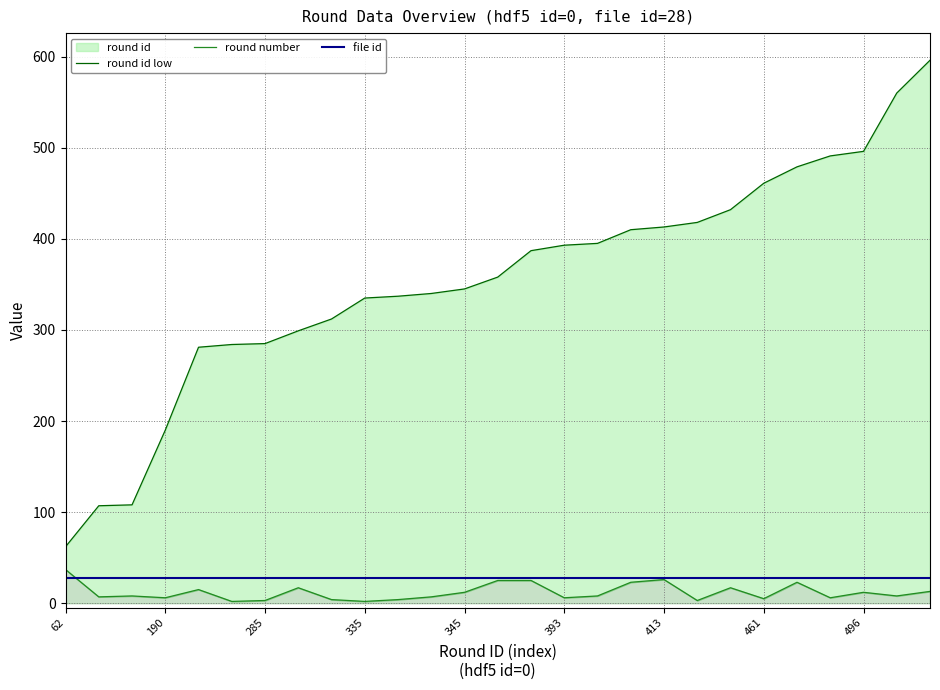

What is the label of the 11th point from the left?

10